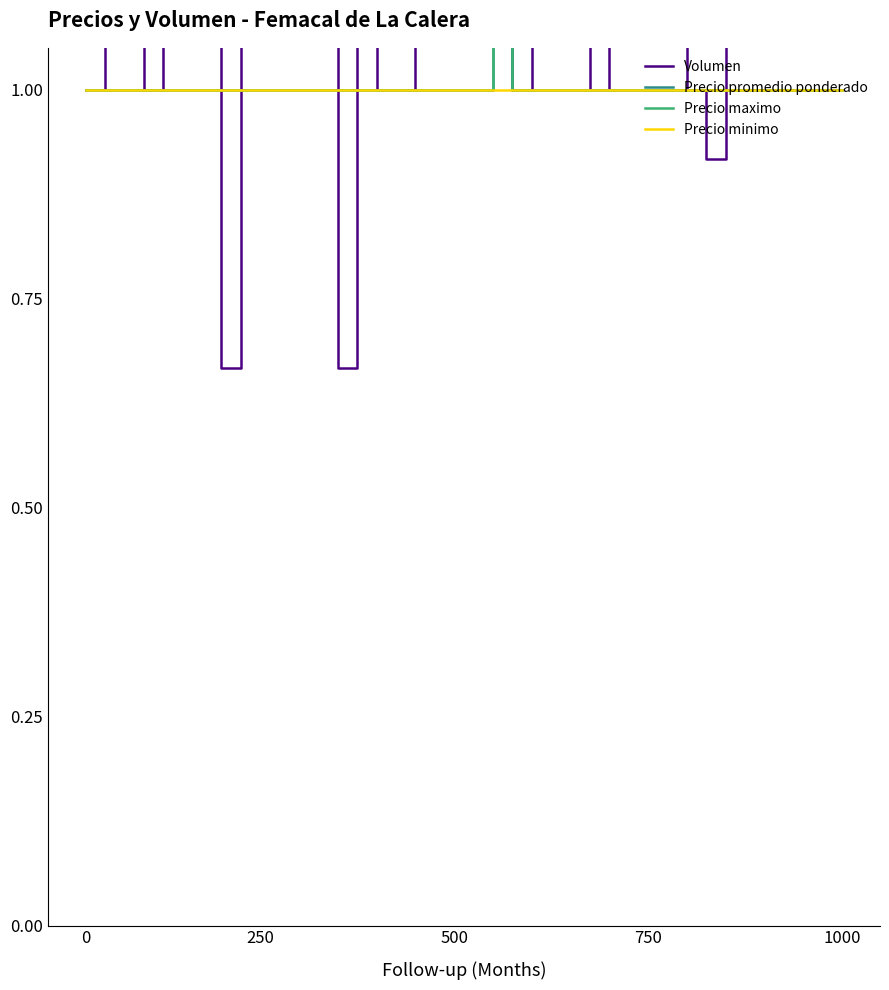

Which series has the widest spread of values?

Volumen